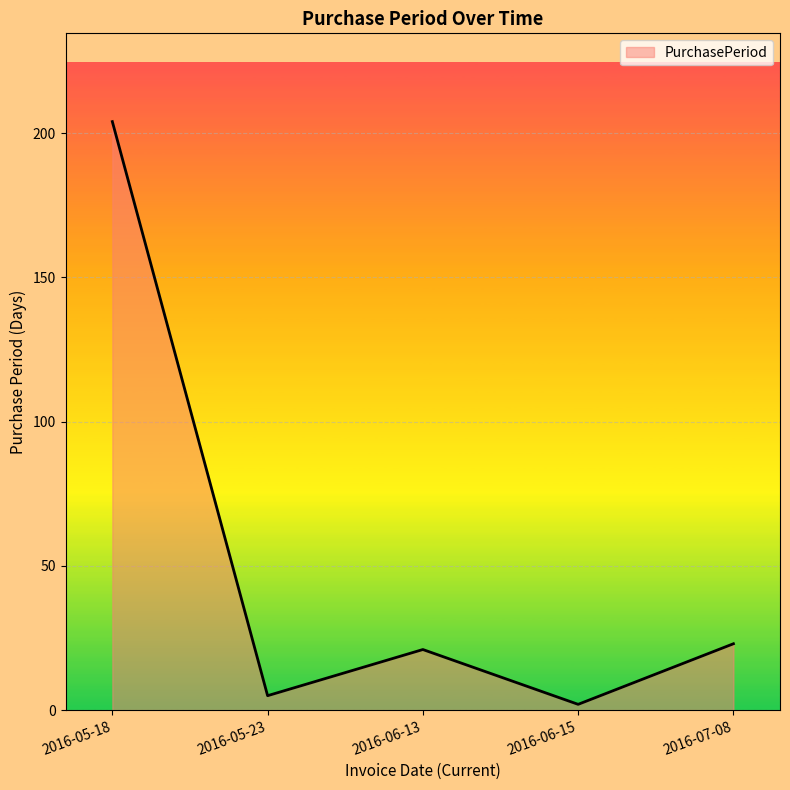

What position from the left is 2016-07-08?

5